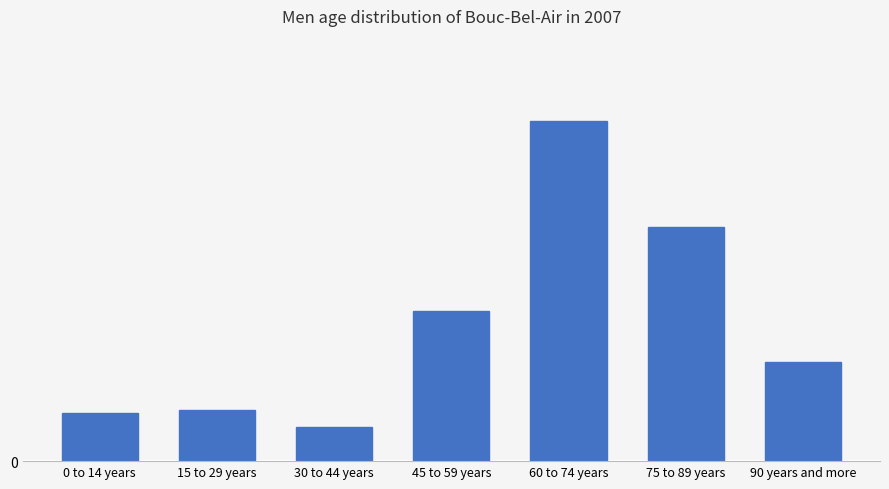

What is the difference between the maximum and minimum values?

145